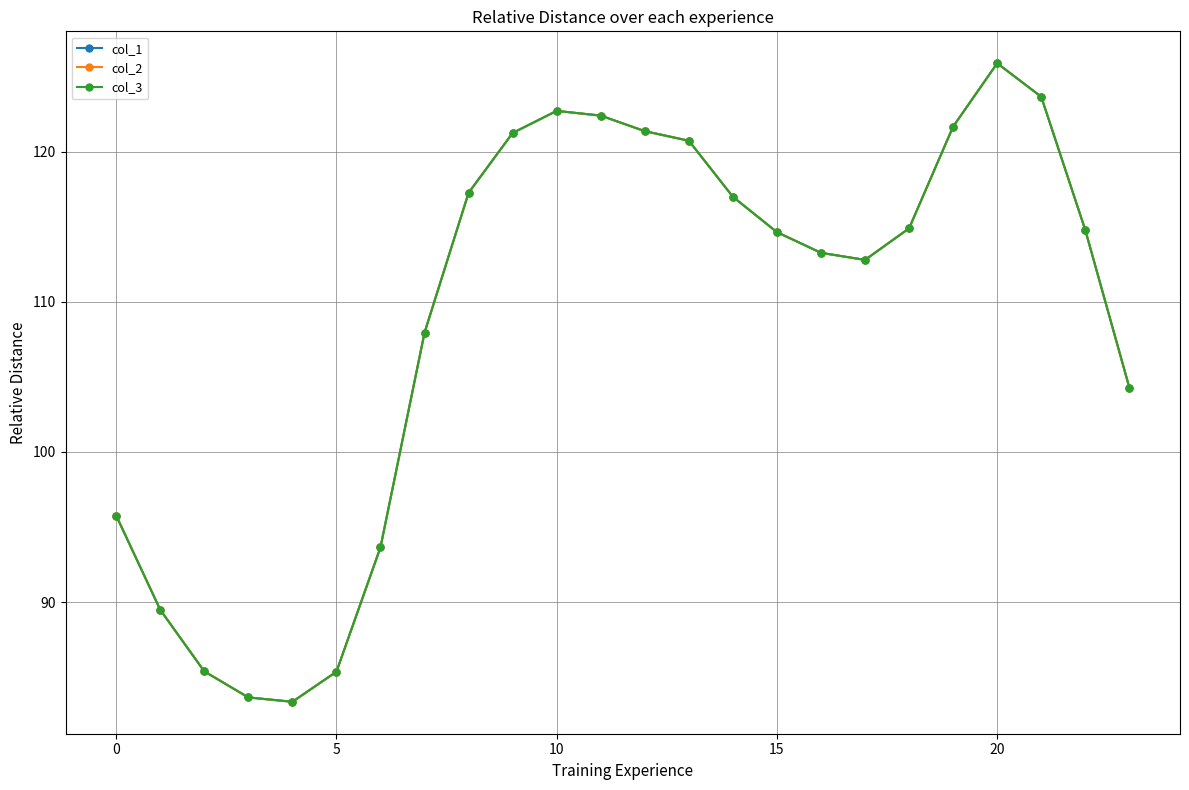

Is this an area chart (filled region under the line)?

No